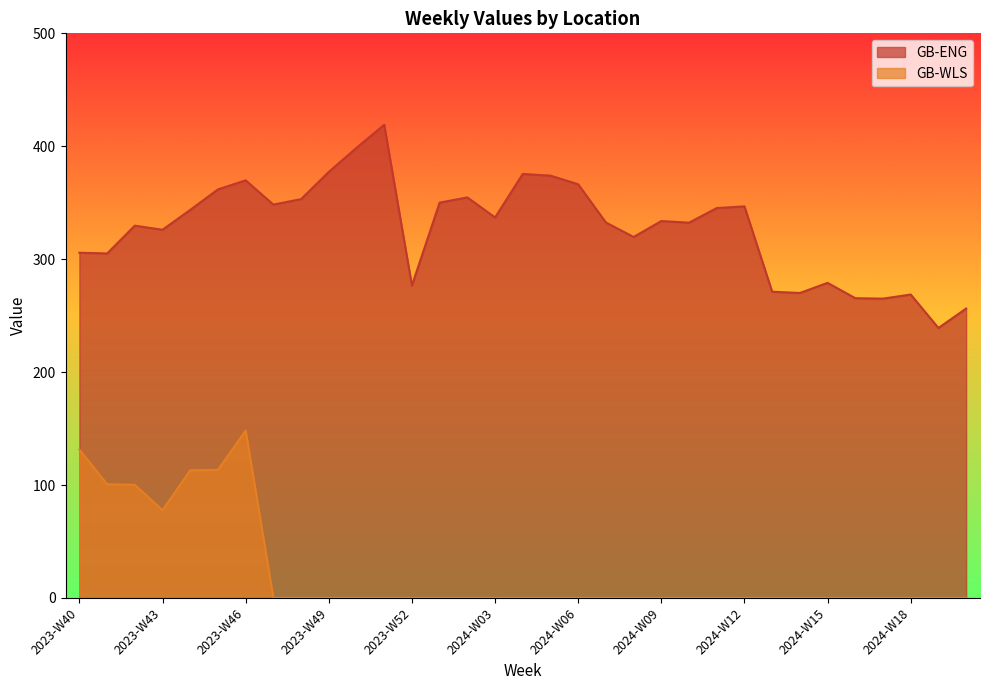

Where is GB-WLS nearest to the value 74?

2023-W43